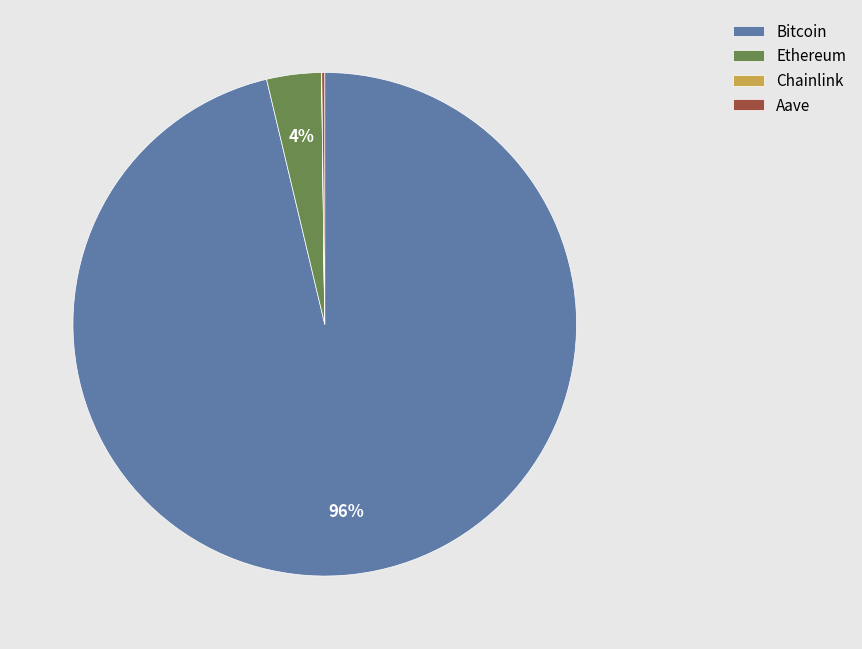

Is it true that Bitcoin is 96% of the pie?

True